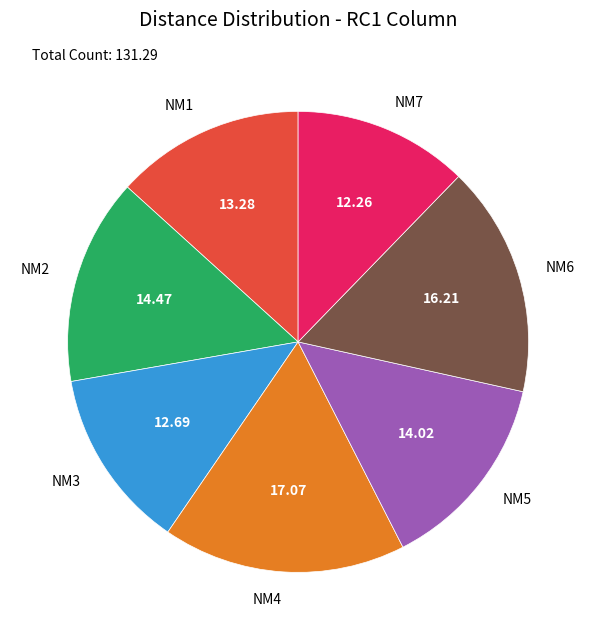

Between NM5 and NM4, which is larger?

NM4